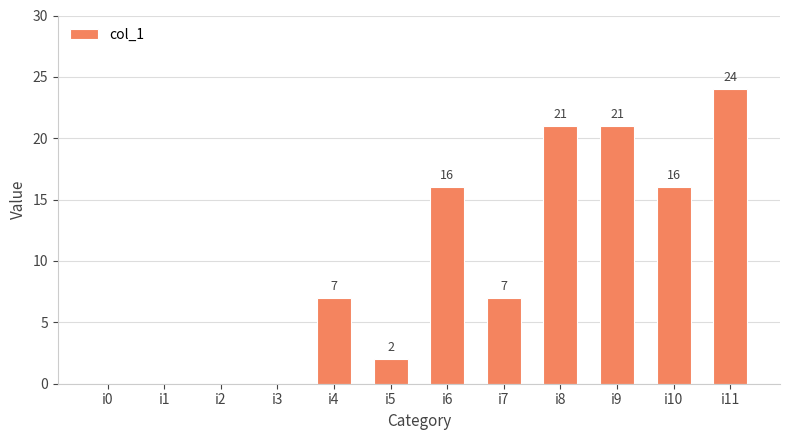

What is the maximum value shown in the chart?

24